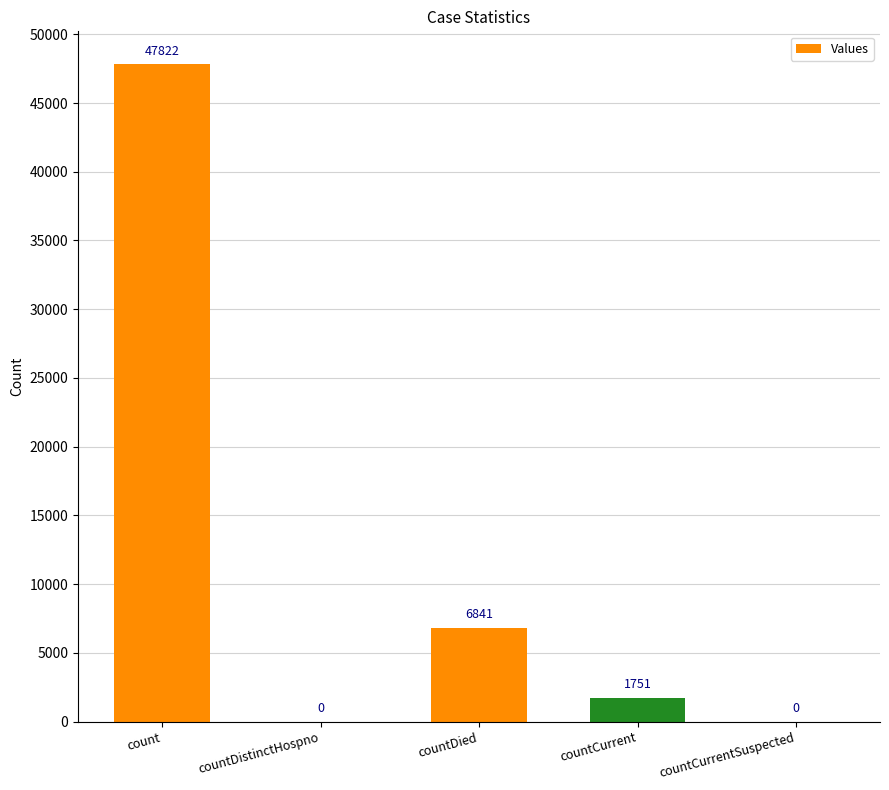

What is the greatest value displayed?

47822